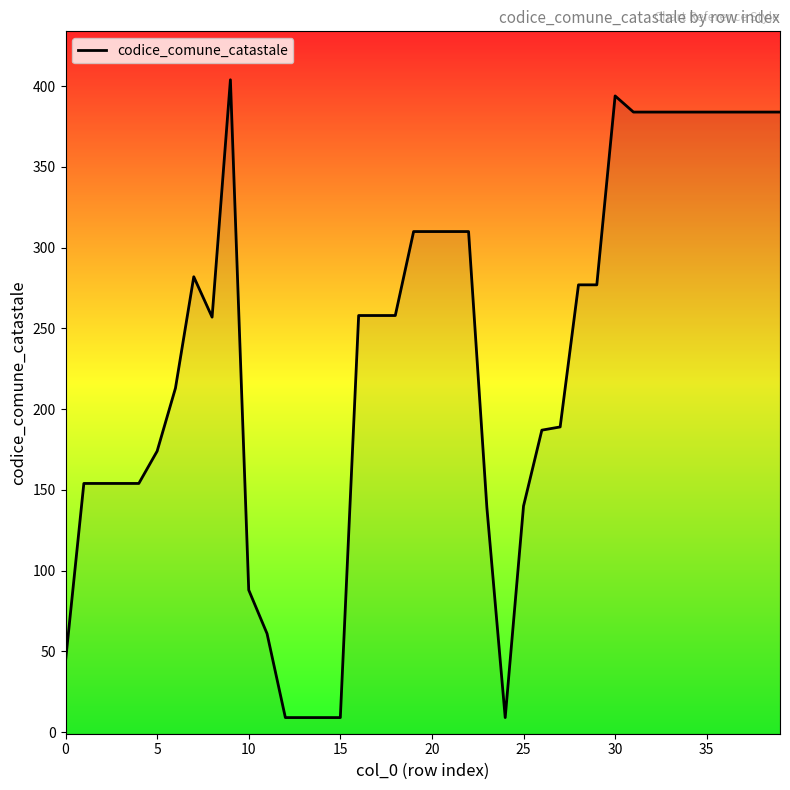

At which category does the chart reach its peak across all series?

9